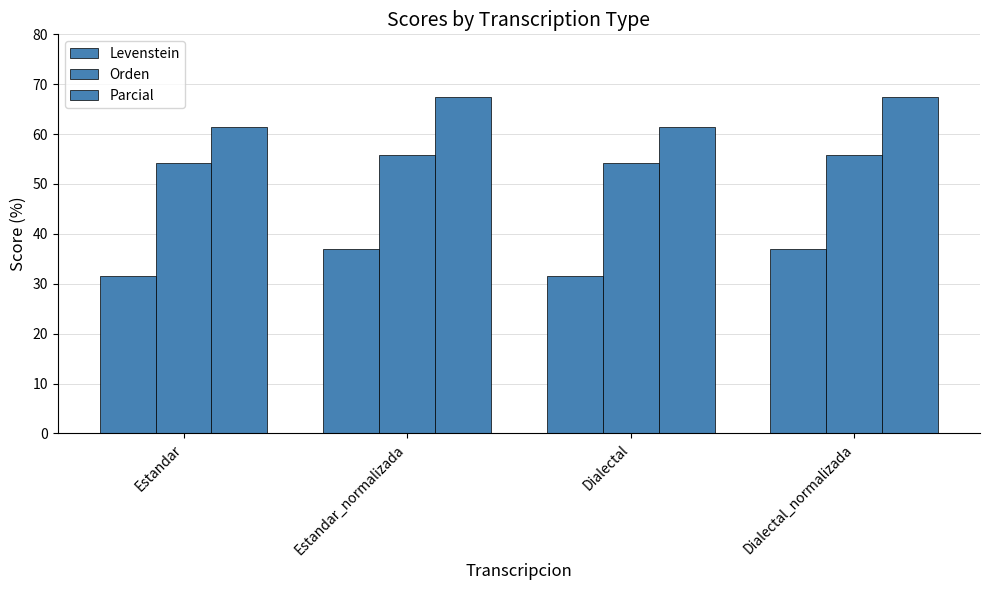

How many groups of bars are there?

4